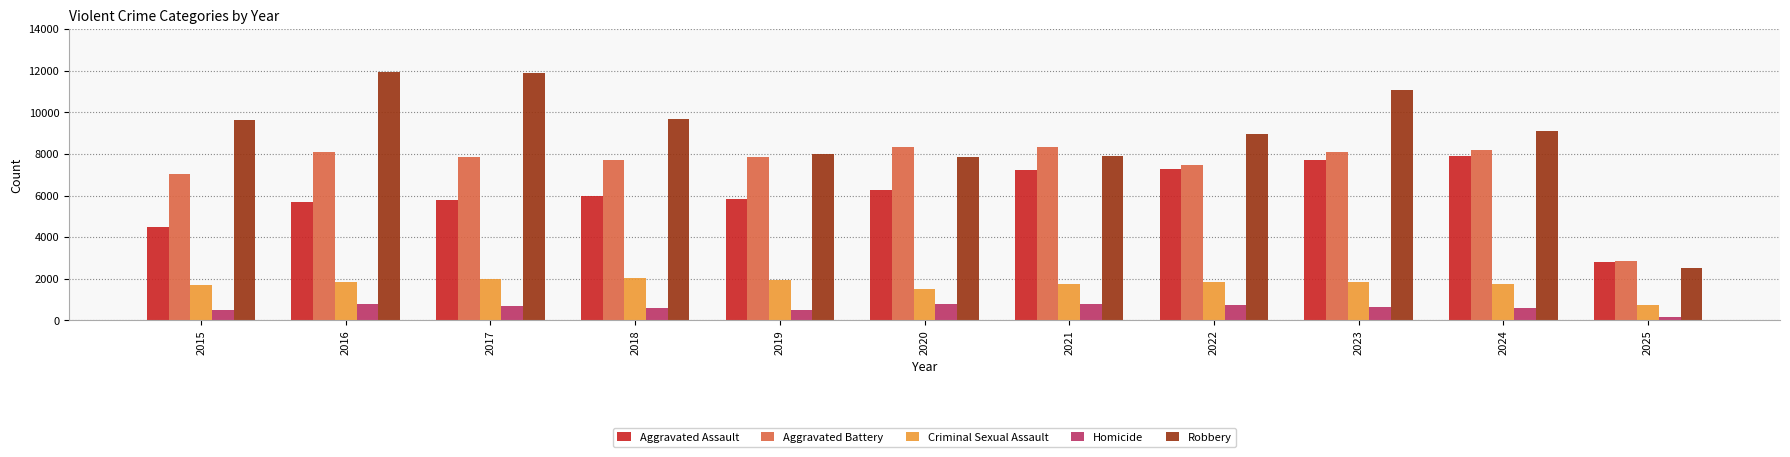

How many data points does each series have?

11